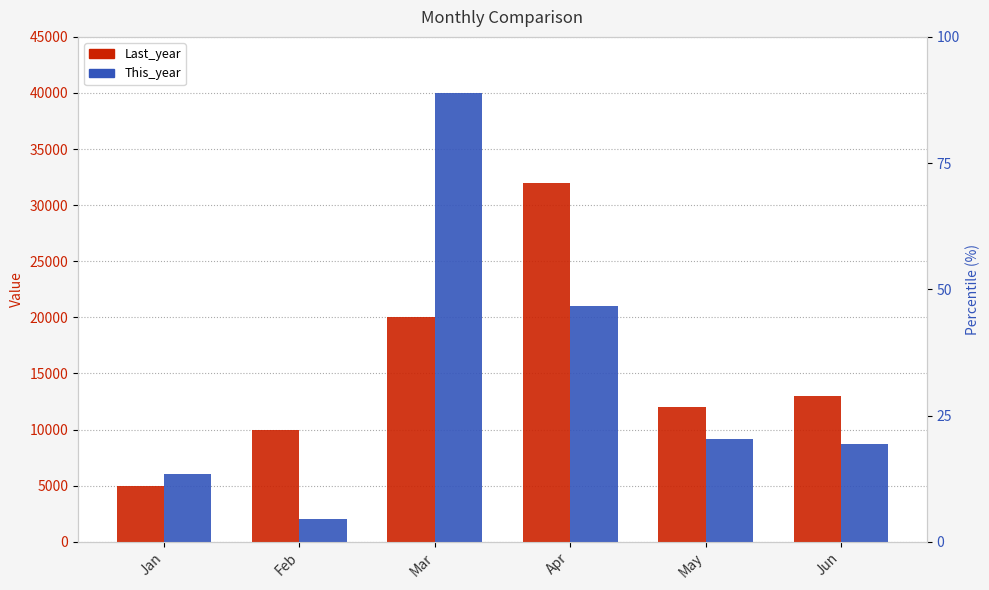

At which label does This_year reach its peak?

Mar